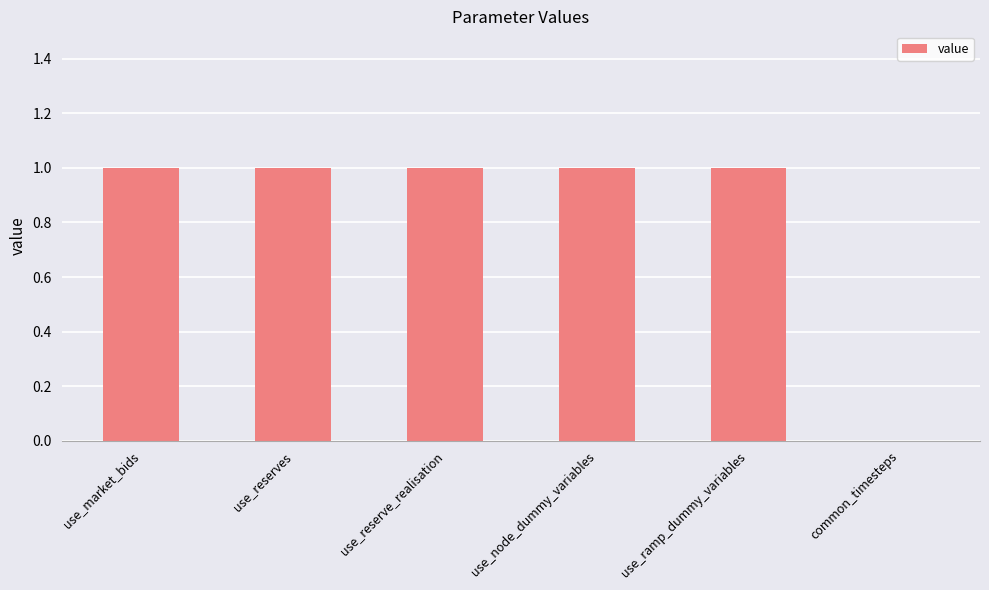

Reading left to right, extract all data points from this chart.

1	1	1	1	1	0